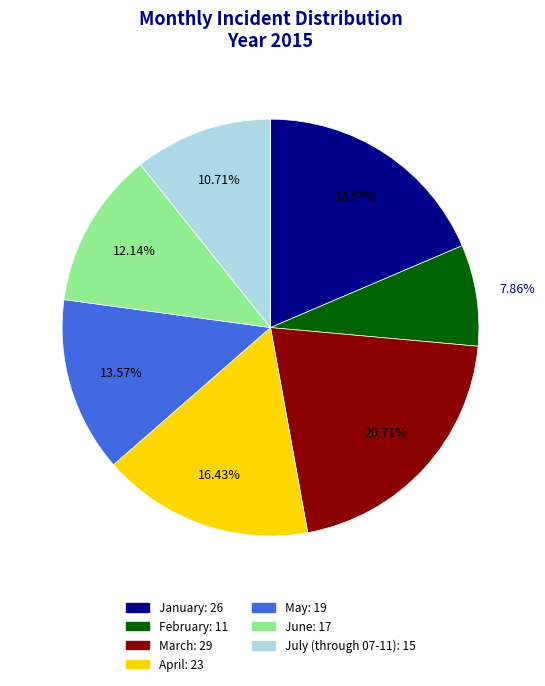

Is it true that January is 19% of the pie?

True